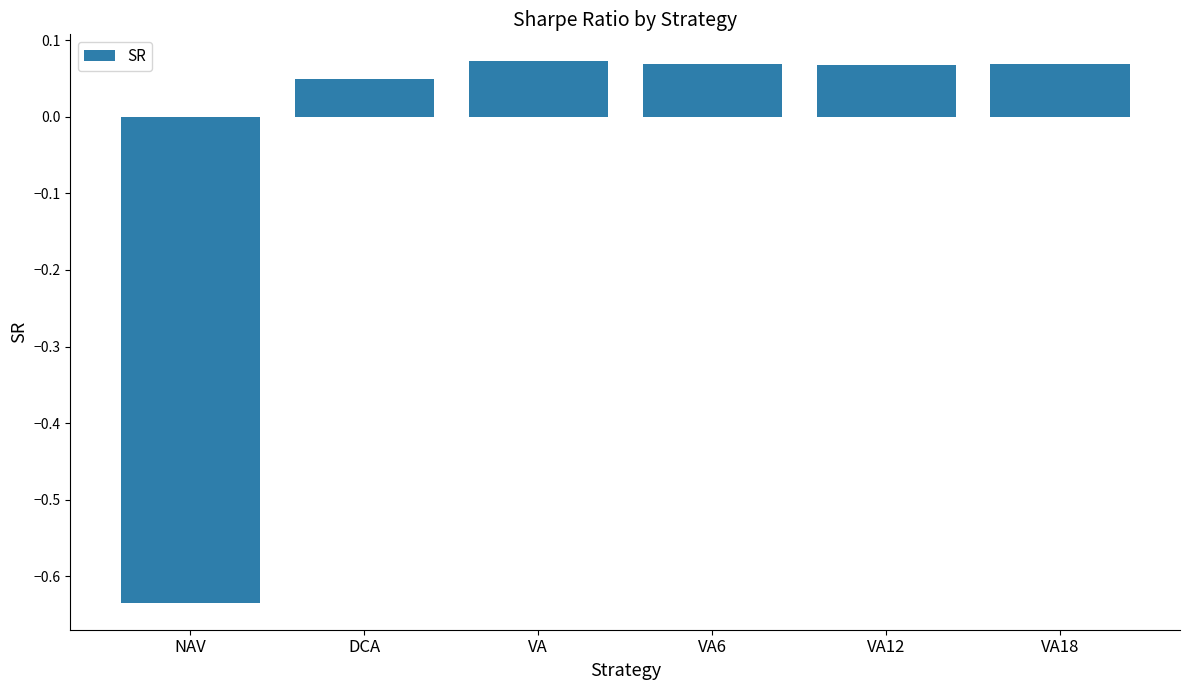

What is the label of the 3rd bar from the left?

VA